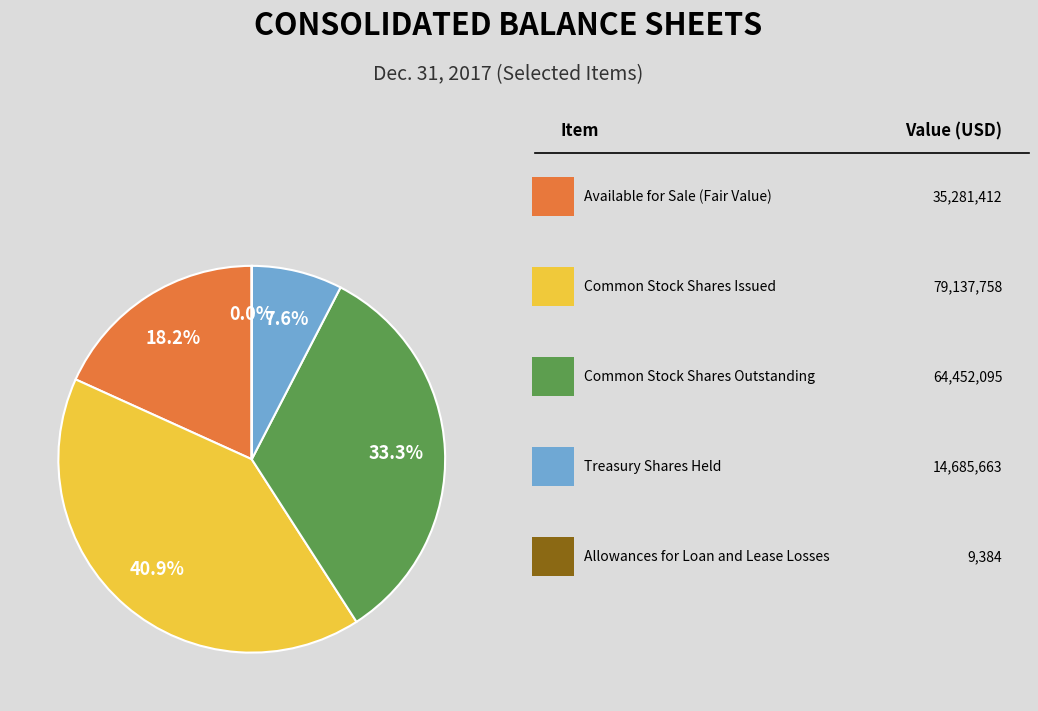

Does any single category account for the majority?

No